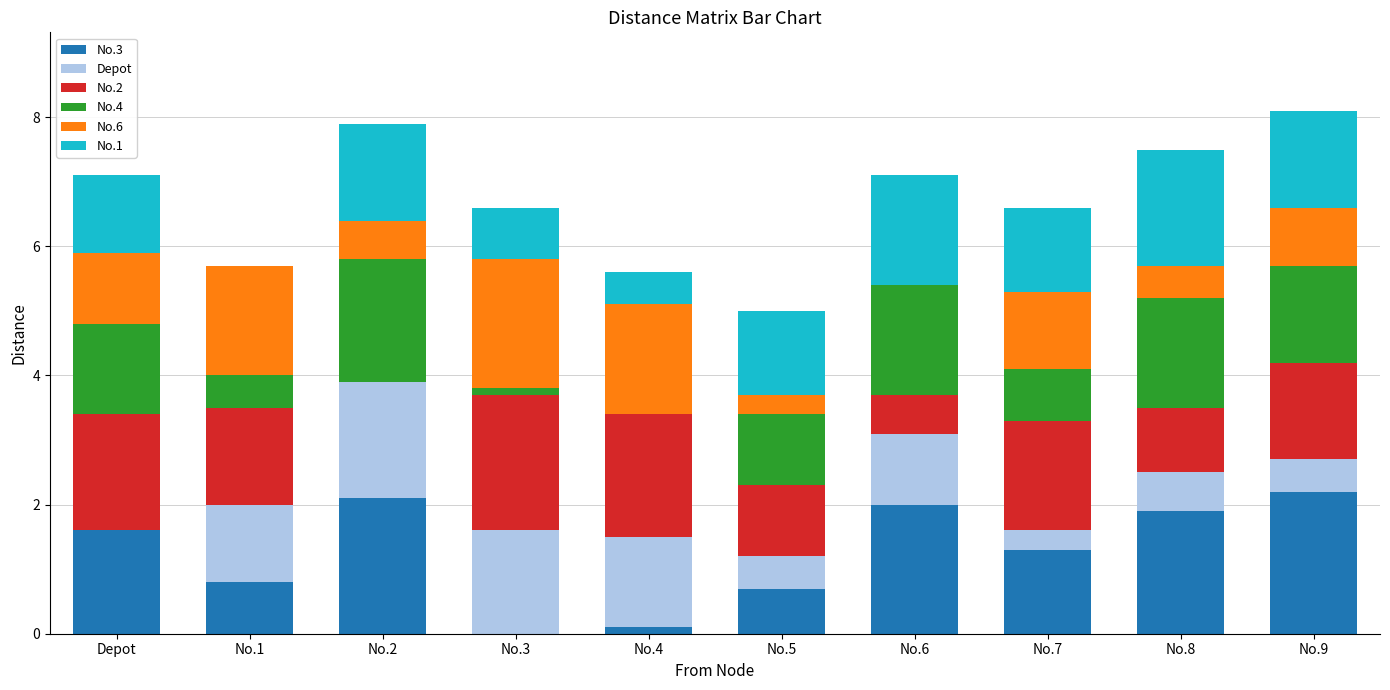

Is it true that No.3 equals 2.2 at No.9?

True